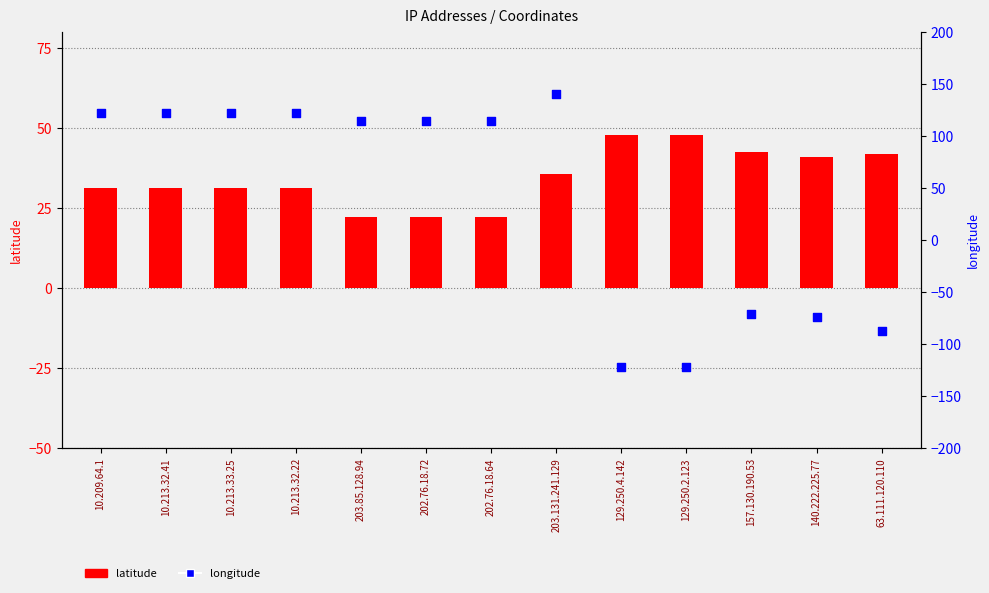

At how many categories does at least one series exceed -109?

13